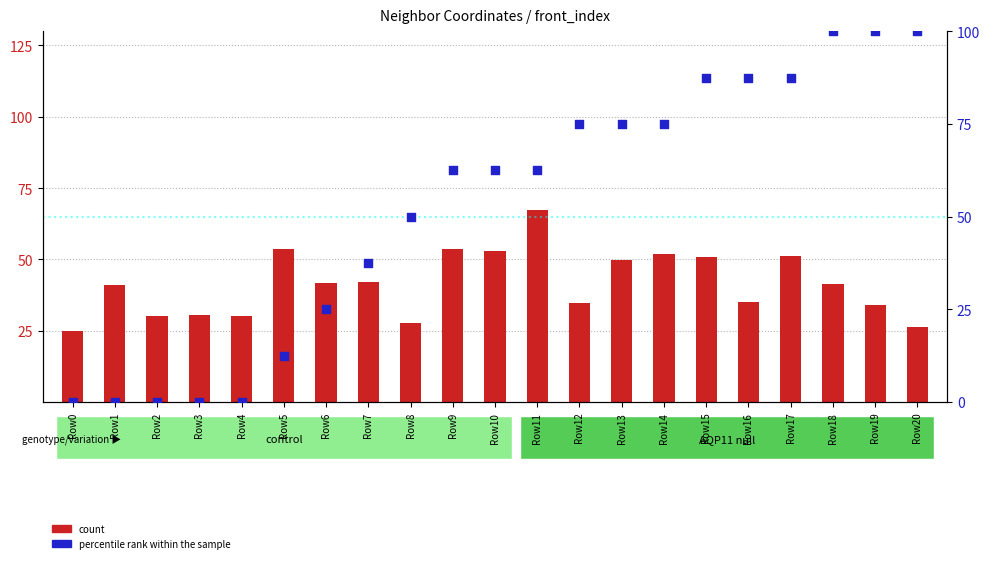

Which series reaches the minimum Y coordinate?

percentile rank within the sample